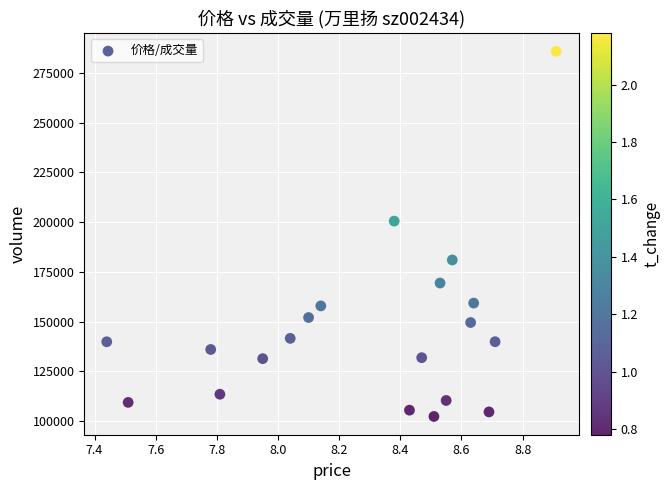

What is the range of Y values (max minus min)?

183464